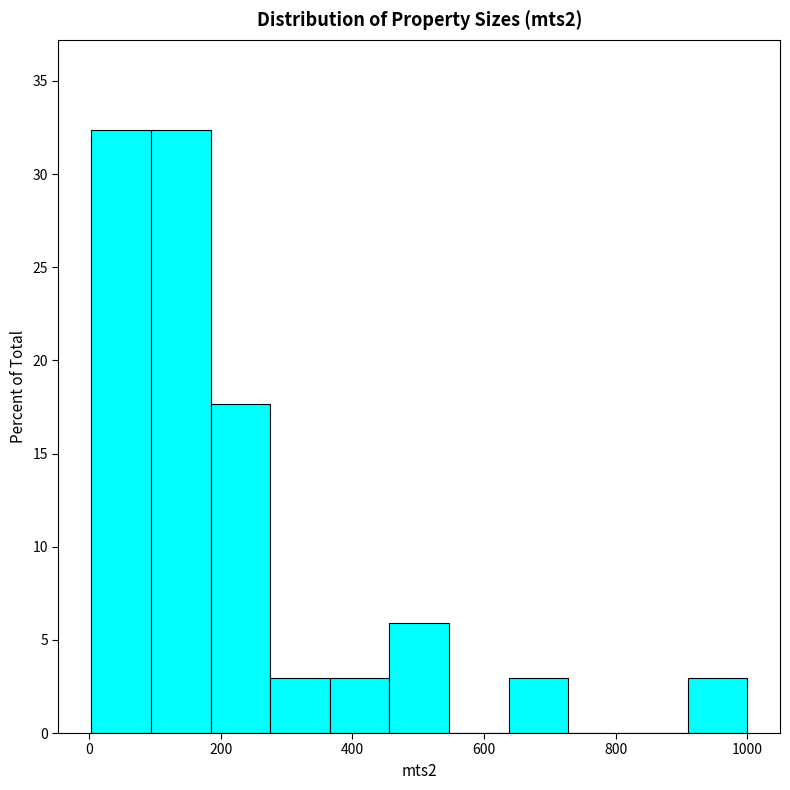

What is the height of the bar covering 180 to 280 on the x-axis? Neither the bar edges nor the heights are printed on the chart, so give them approximately, as read against the axes.

17.5